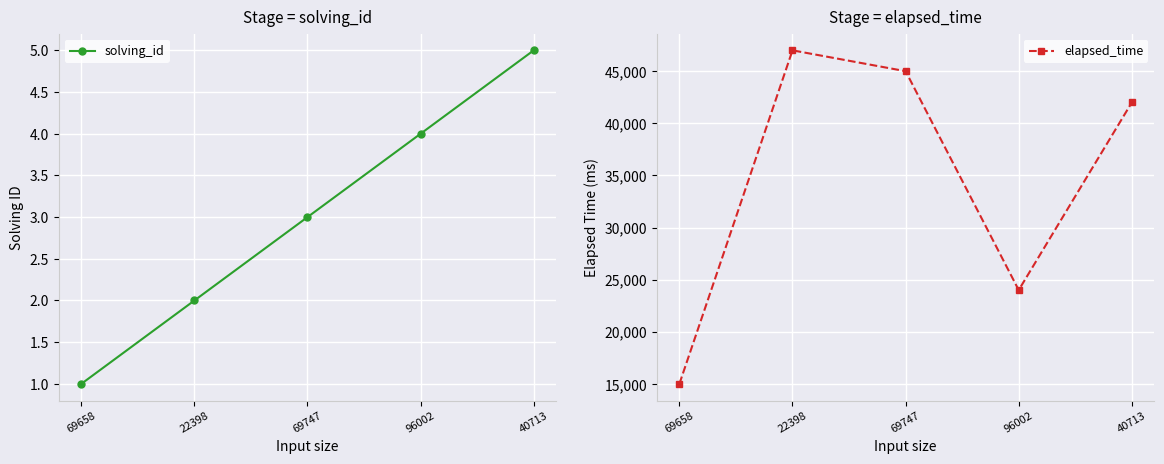

Reading left to right, extract all data points from this chart.

solving_id: 1	2	3	4	5
elapsed_time: 15000	47000	45000	24000	42000